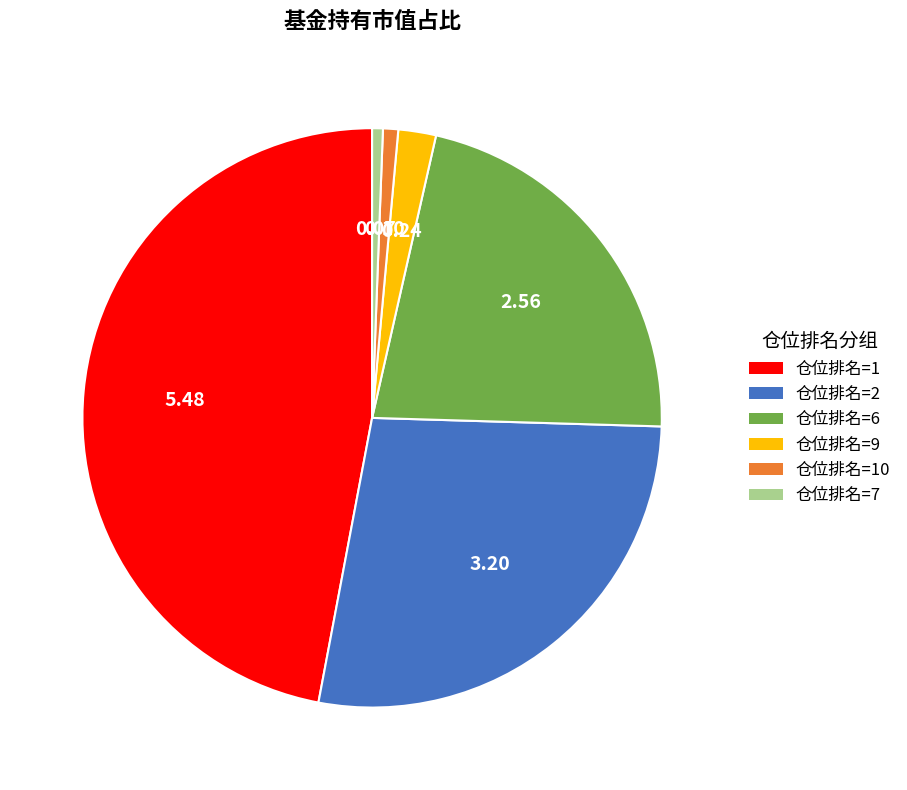

Does any single category account for the majority?

No